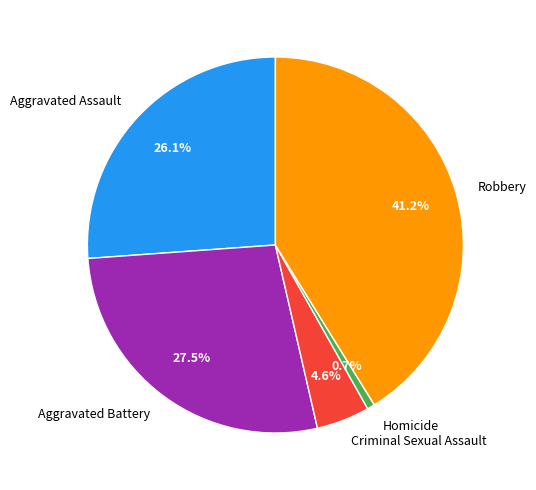

How many slices are in this pie chart?

5